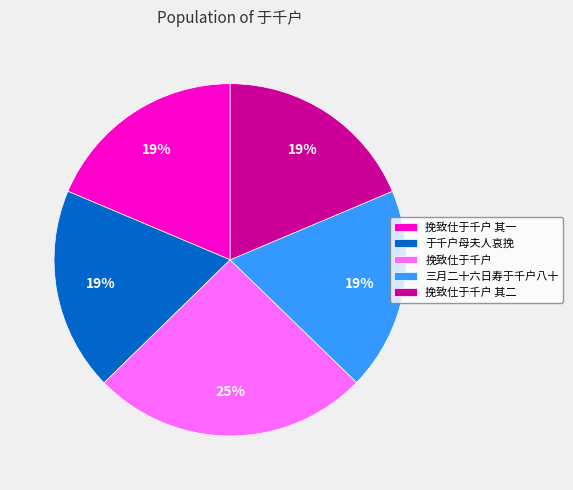

Count the number of slices in the pie.

5